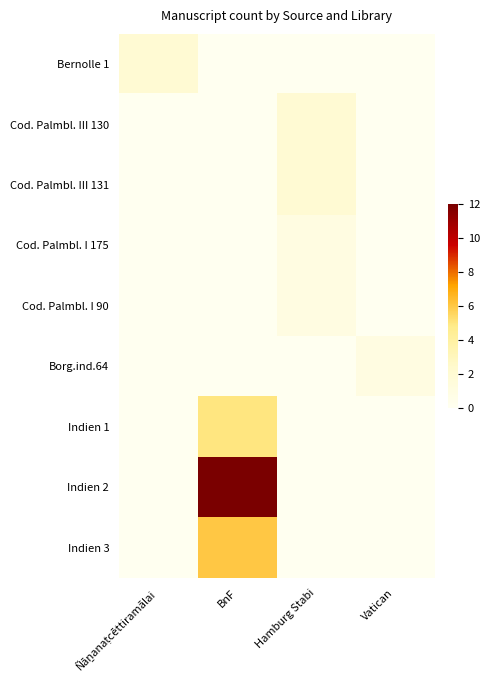

Reading right to left, what are all the values shown in this chart?

Bernolle 1: Vatican=0	Hamburg Stabi=0	BnF=0	Ñāṉanaṭcēttiramālai=2
Cod. Palmbl. III 130: Vatican=0	Hamburg Stabi=2	BnF=0	Ñāṉanaṭcēttiramālai=0
Cod. Palmbl. III 131: Vatican=0	Hamburg Stabi=2	BnF=0	Ñāṉanaṭcēttiramālai=0
Cod. Palmbl. I 175: Vatican=0	Hamburg Stabi=1	BnF=0	Ñāṉanaṭcēttiramālai=0
Cod. Palmbl. I 90: Vatican=0	Hamburg Stabi=1	BnF=0	Ñāṉanaṭcēttiramālai=0
Borg.ind.64: Vatican=1	Hamburg Stabi=0	BnF=0	Ñāṉanaṭcēttiramālai=0
Indien 1: Vatican=0	Hamburg Stabi=0	BnF=5	Ñāṉanaṭcēttiramālai=0
Indien 2: Vatican=0	Hamburg Stabi=0	BnF=12	Ñāṉanaṭcēttiramālai=0
Indien 3: Vatican=0	Hamburg Stabi=0	BnF=6	Ñāṉanaṭcēttiramālai=0